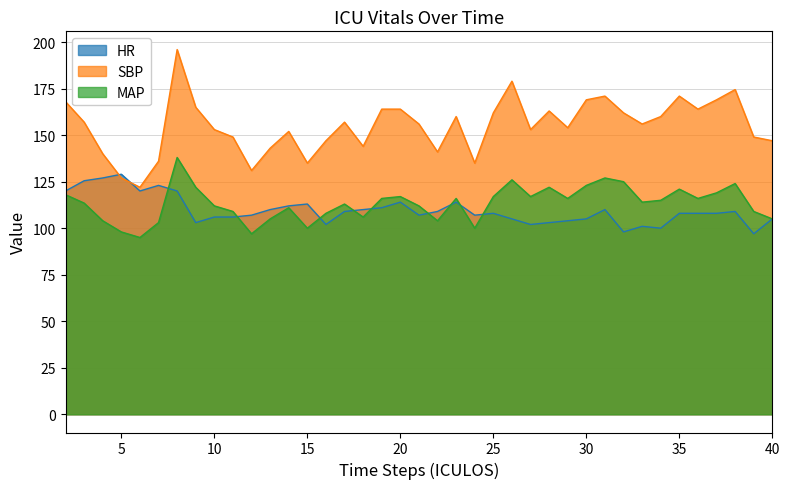

What is the sum of the HR values at 8 and 25?

228.0